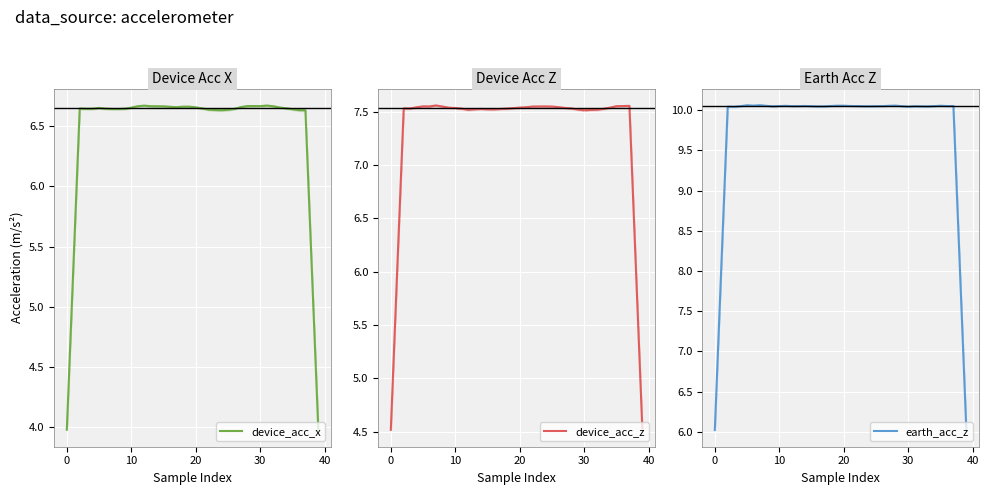

What is the sum of all device_acc_x values?

258.0